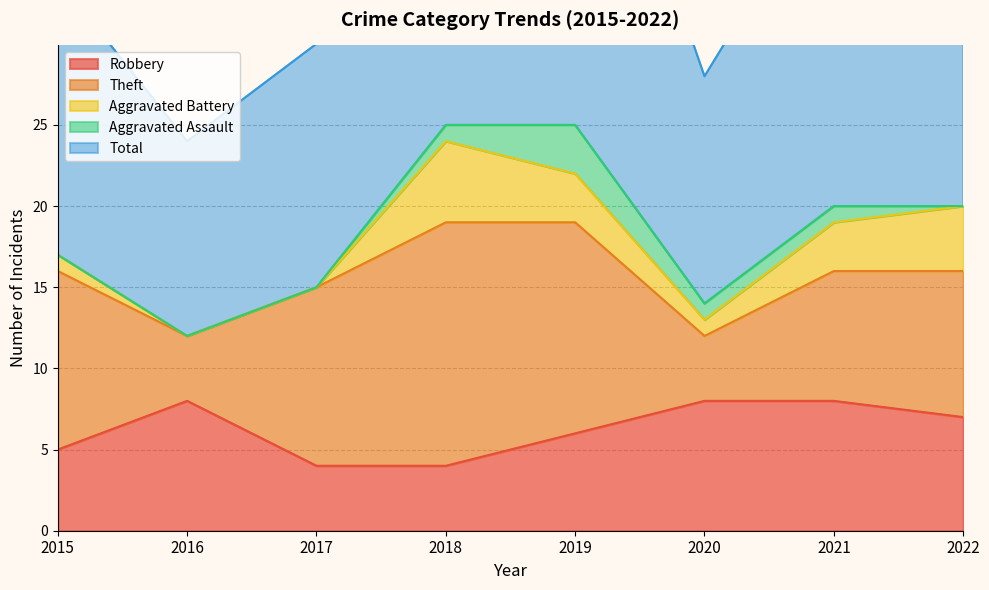

Where does the Theft series first go above 11?

2018